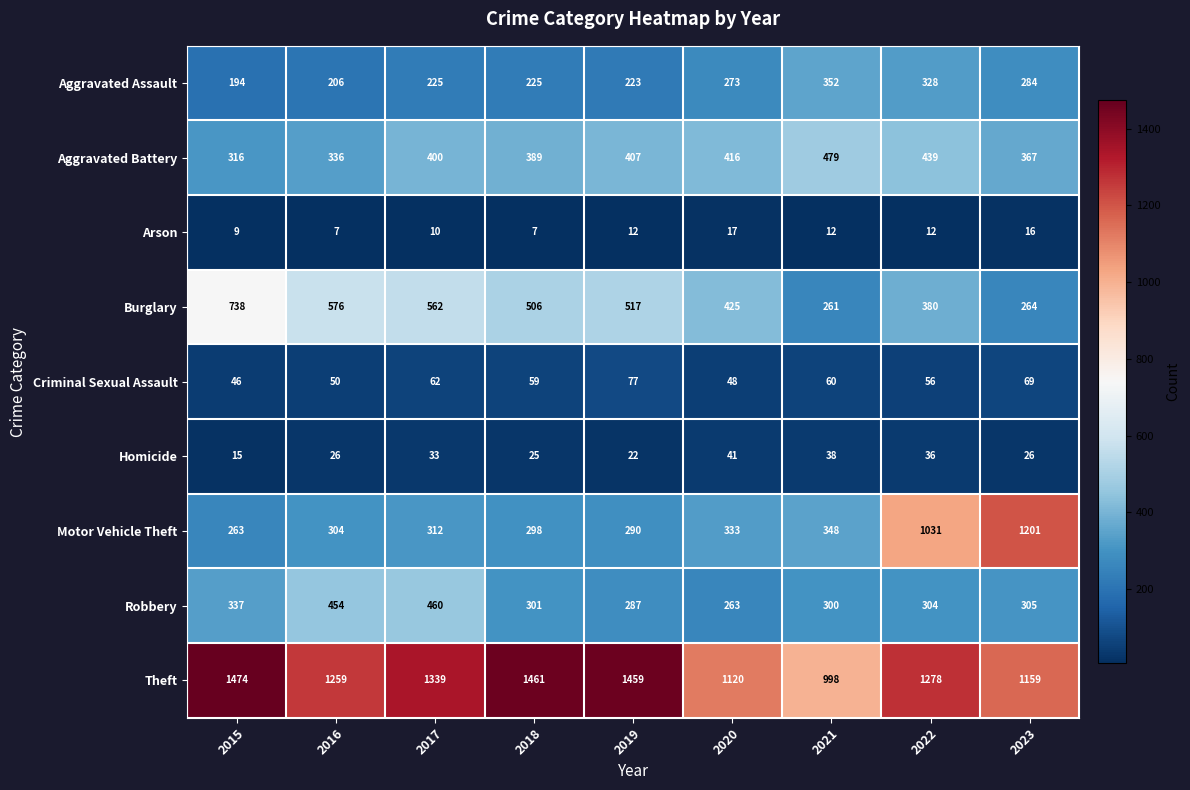

What is the total value across all series at 2015?

3392